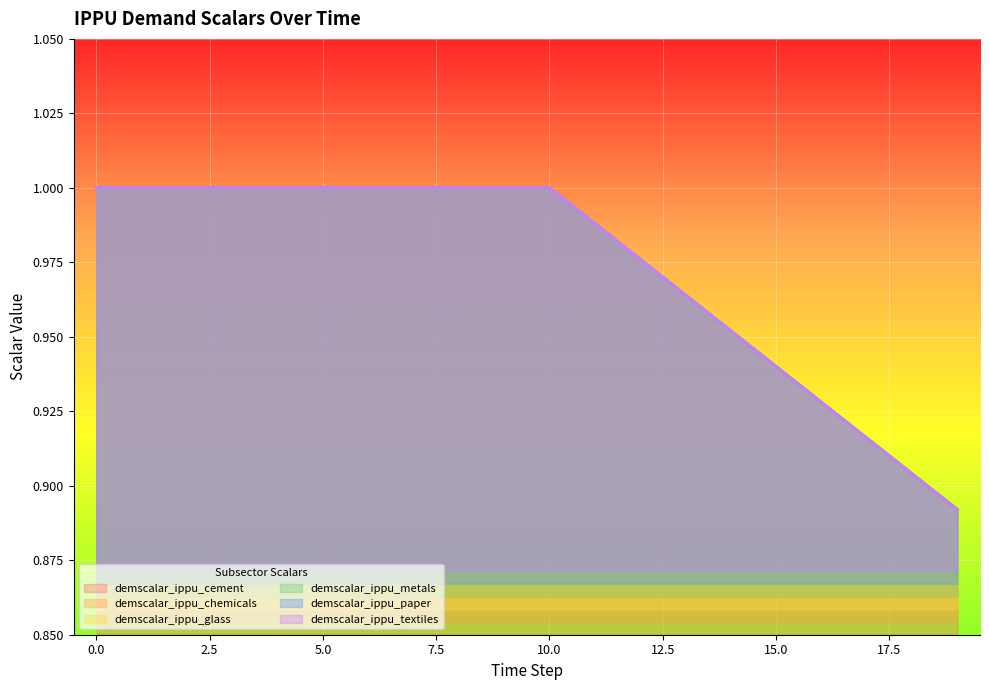

Which has a higher value, 15 or 14?

14